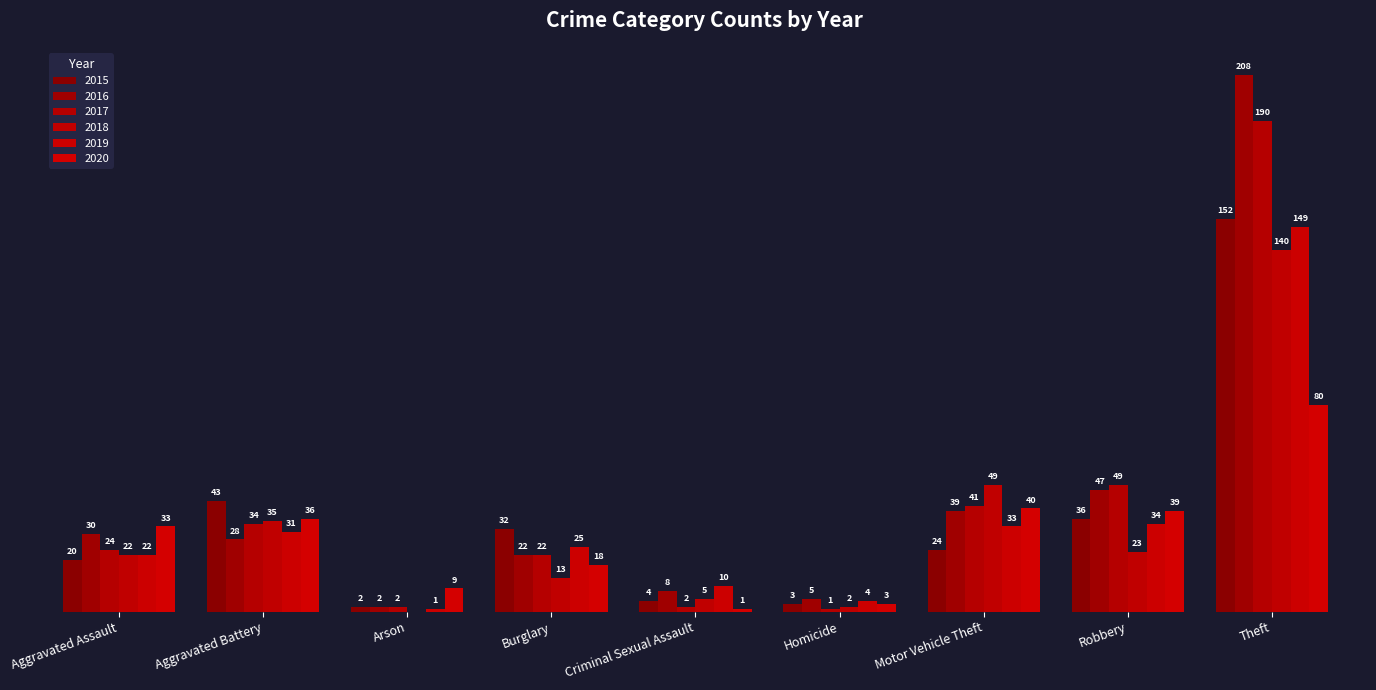

Does the chart contain stacked bars?

No